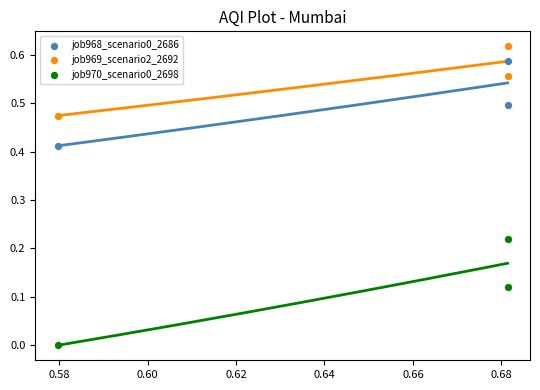

Which series reaches the maximum Y coordinate?

job969_scenario2_2692